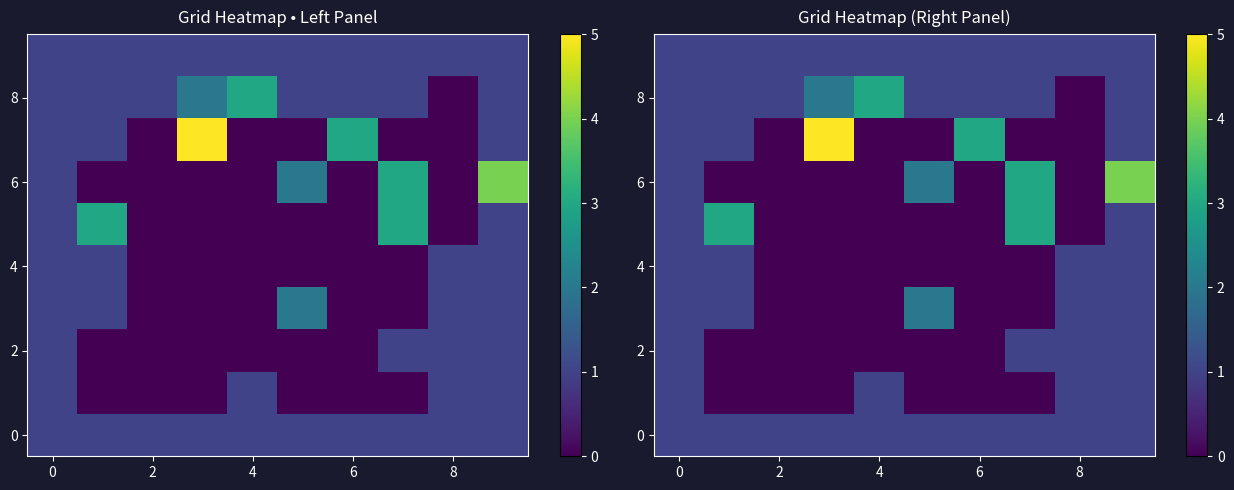

At which category is the sum across all series the highest?

9